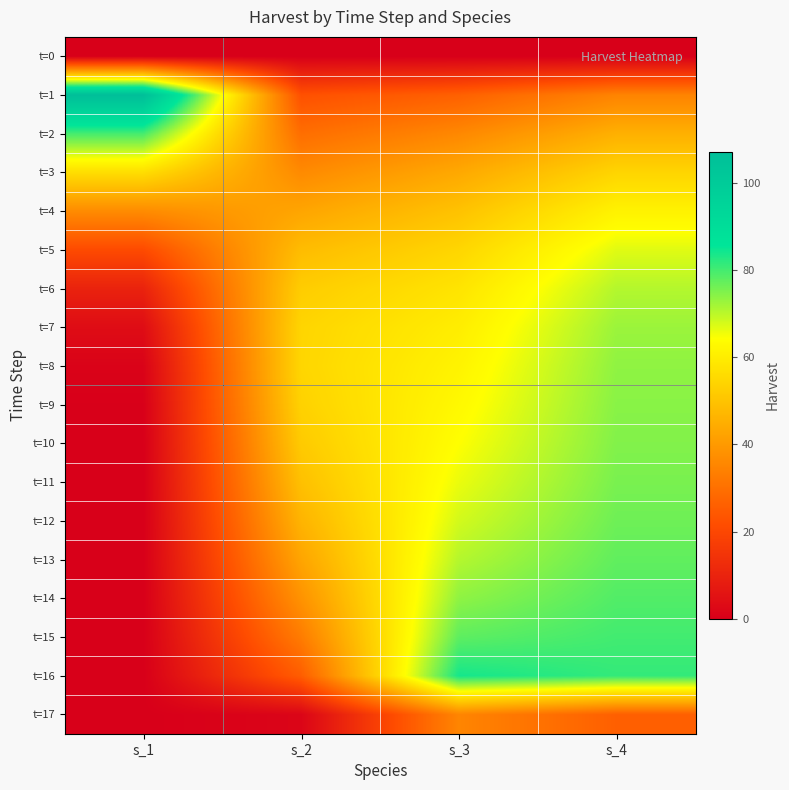

Reading left to right, list all the values displayed in this chart.

t=0: s_1=0.0	s_2=0.0	s_3=0.0	s_4=0.0
t=1: s_1=107.2	s_2=22.5	s_3=26.3	s_4=34.8
t=2: s_1=79.8	s_2=29.6	s_3=35.9	s_4=45.5
t=3: s_1=56.4	s_2=36.4	s_3=43.7	s_4=54.2
t=4: s_1=36.7	s_2=42.8	s_3=49.8	s_4=61.4
t=5: s_1=20.9	s_2=48.4	s_3=54.5	s_4=66.9
t=6: s_1=9.9	s_2=52.3	s_3=57.9	s_4=70.6
t=7: s_1=3.7	s_2=54.3	s_3=60.1	s_4=72.7
t=8: s_1=1.0	s_2=54.5	s_3=61.6	s_4=73.6
t=9: s_1=0.2	s_2=53.5	s_3=62.9	s_4=74.2
t=10: s_1=0.0	s_2=51.7	s_3=64.3	s_4=74.7
t=11: s_1=0.0	s_2=49.3	s_3=66.0	s_4=75.5
t=12: s_1=0.0	s_2=46.3	s_3=68.0	s_4=76.4
t=13: s_1=0.0	s_2=42.7	s_3=70.5	s_4=77.5
t=14: s_1=0.0	s_2=38.3	s_3=73.7	s_4=78.8
t=15: s_1=0.0	s_2=32.9	s_3=77.8	s_4=80.1
t=16: s_1=0.0	s_2=25.5	s_3=83.9	s_4=81.3
t=17: s_1=0.0	s_2=1.6	s_3=35.1	s_4=26.1